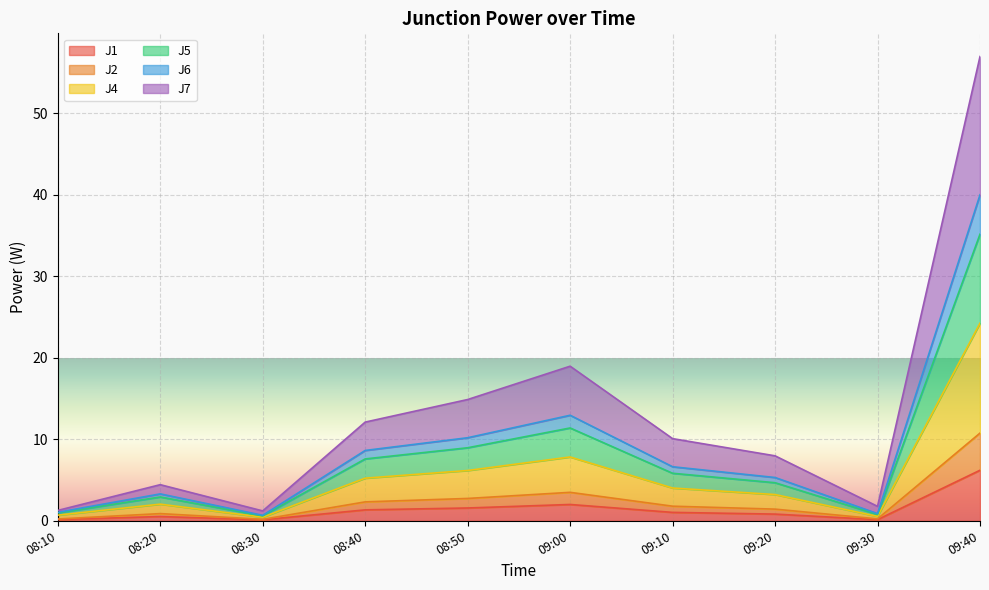

At which category is the sum across all series the highest?

09:40